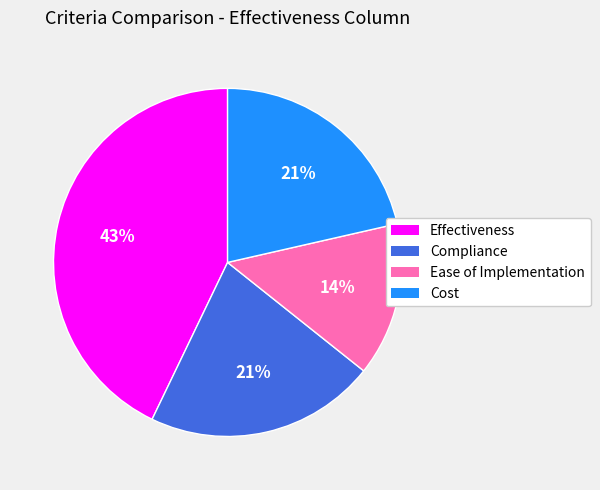

To the nearest percent, what is the difference between the largest and smallest slice percentages?

29%